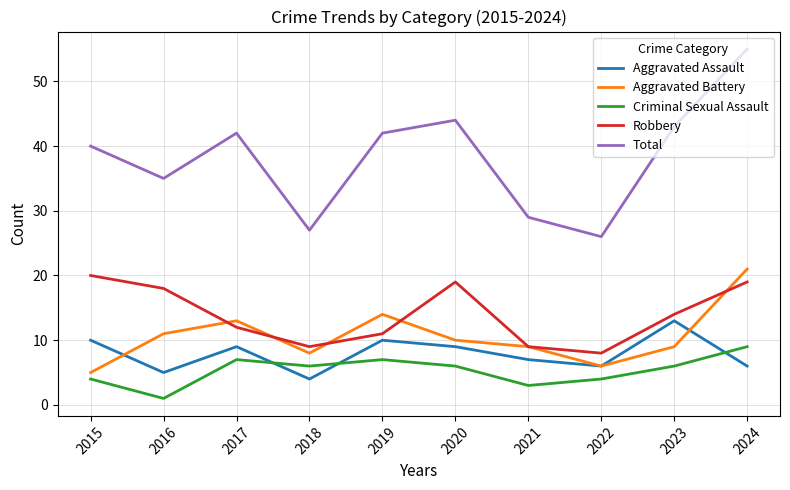

Which series changed the most between 2021 and 2023?

Total